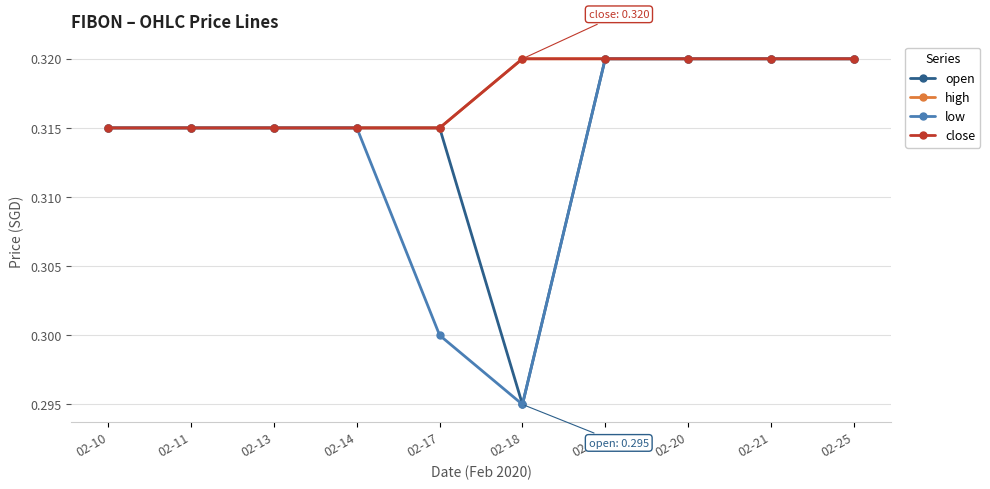

Which has a higher value, 02-25 or 02-14?

02-25